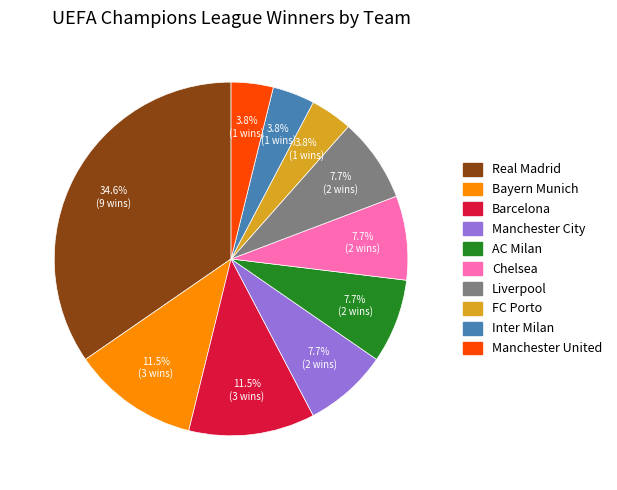

How many slices are in this pie chart?

10